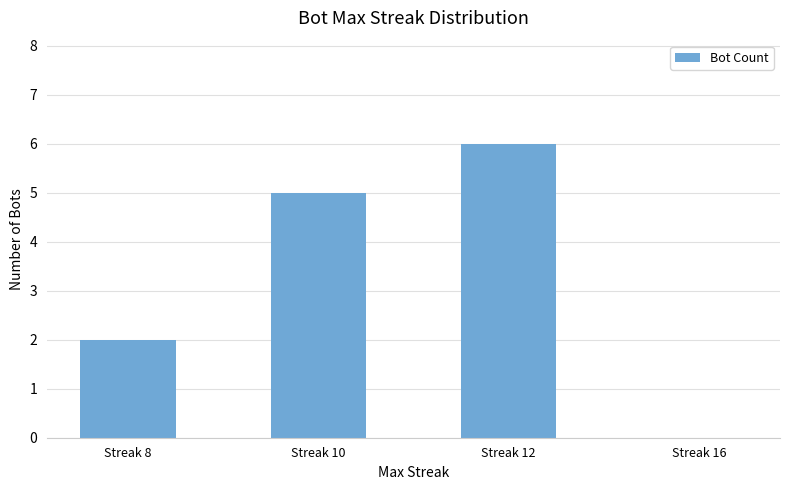

Approximately how many times larger is the value at Streak 12 compared to Streak 8?

3.0